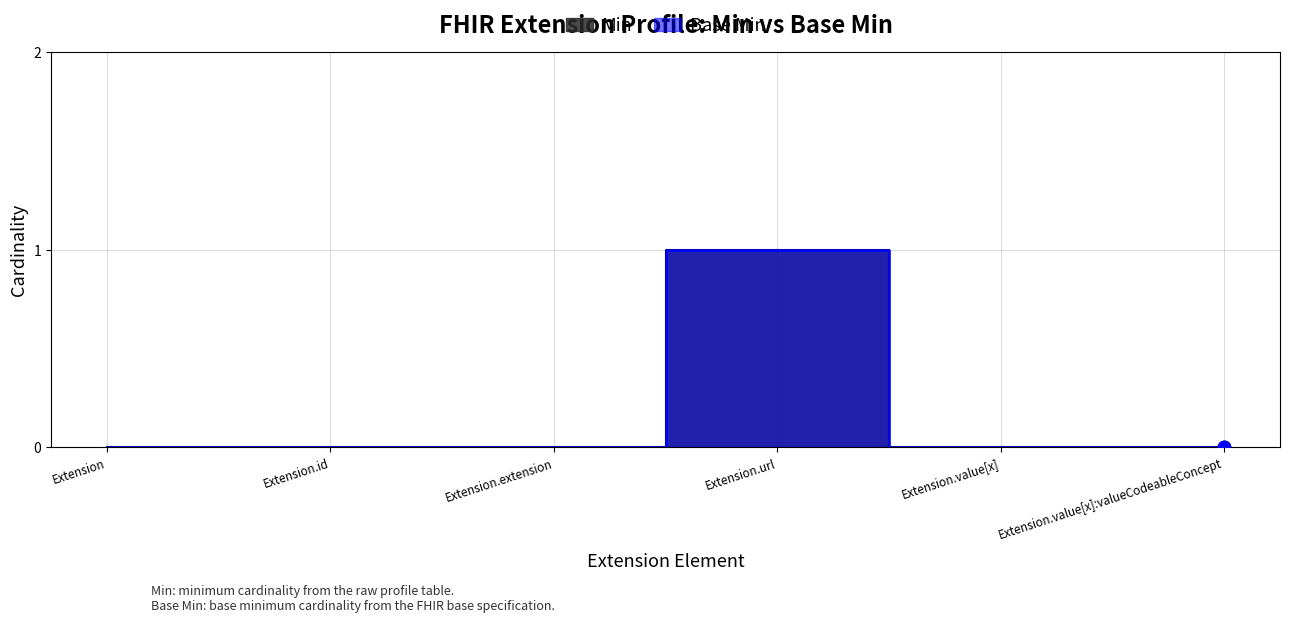

Which series contains the highest Y value?

Min